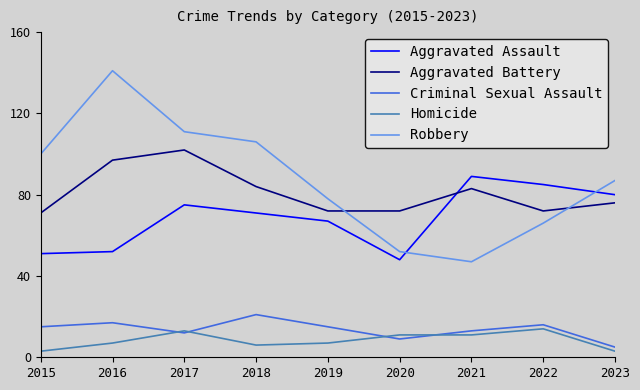

Which series has the largest total across all categories?

Robbery